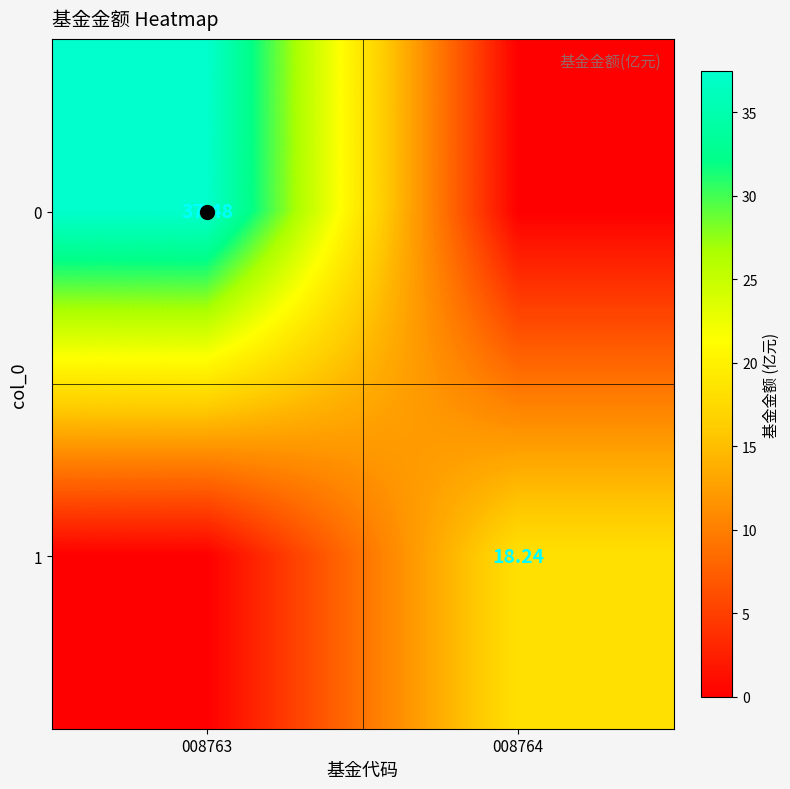

Is the value of 1 at 008764 greater than the value of 0 at 008763?

No